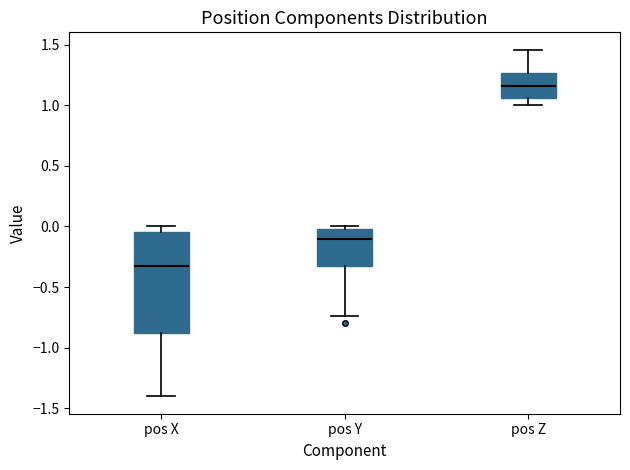

Which box is the tallest, from its lower edge to its upper edge?

pos X